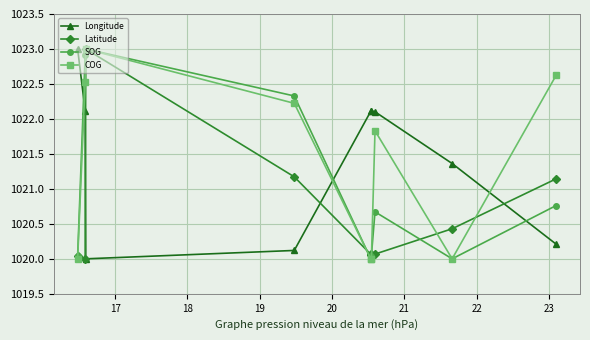

How many interior local valleys does the SOG series have?

2